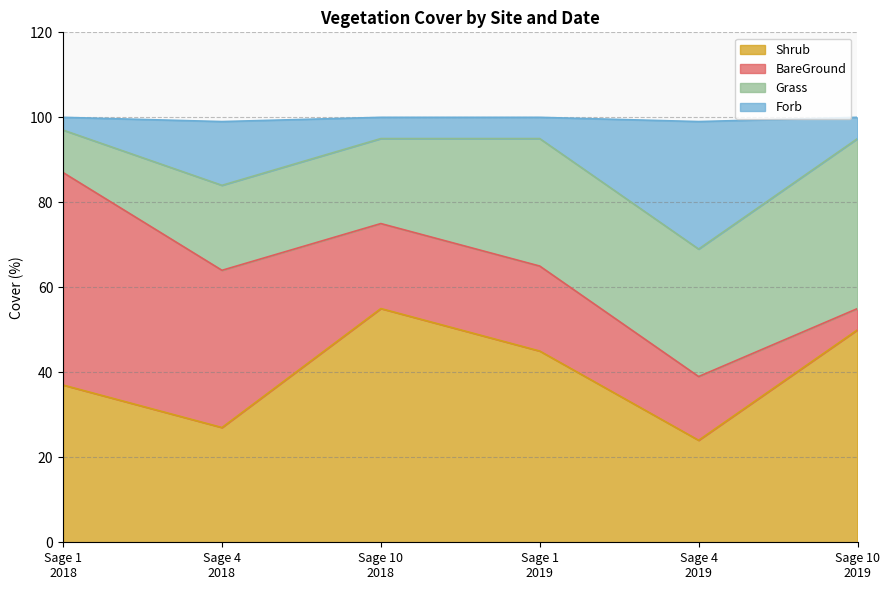

True or false: Shrub has a value of 27 at Sage 4
2018.

True